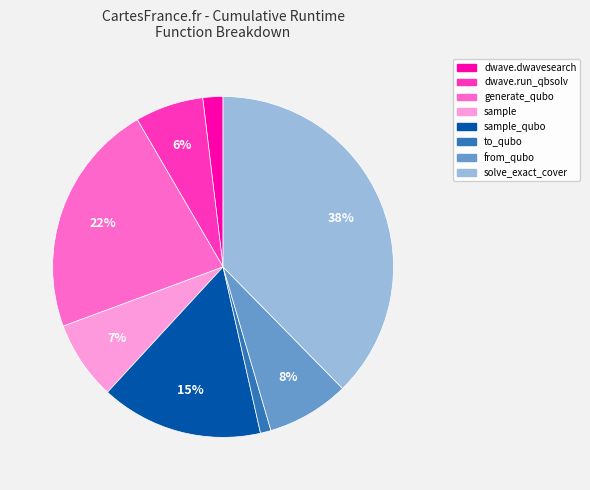

Does any single category account for the majority?

No